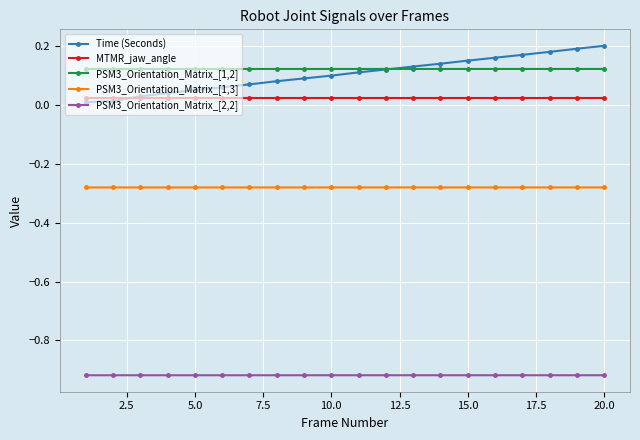

True or false: PSM3_Orientation_Matrix_[1,3] and PSM3_Orientation_Matrix_[2,2] intersect in this chart.

False